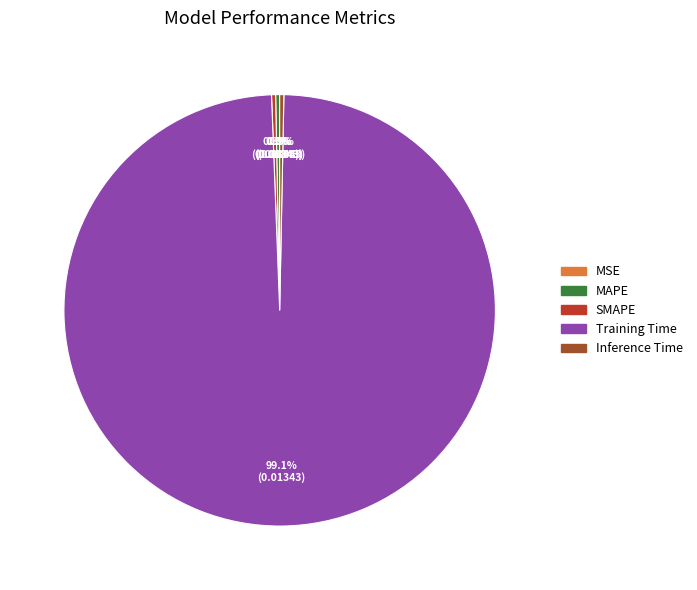

To the nearest percent, what is the difference between the largest and smallest slice percentages?

99%